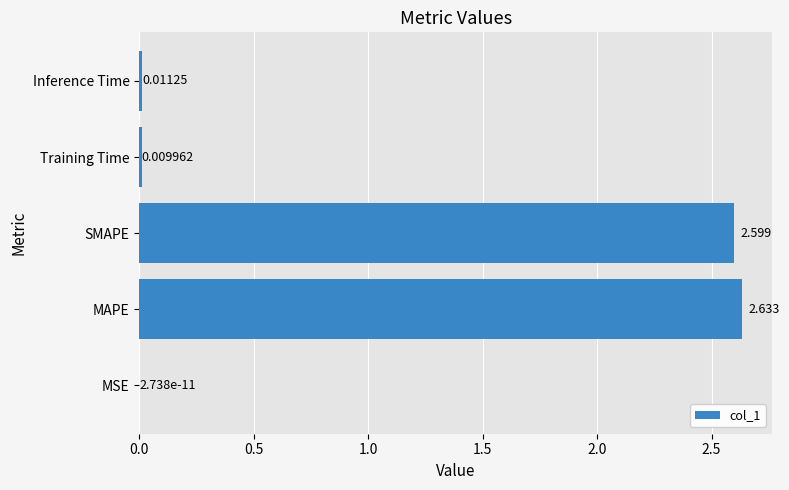

Are the bars horizontal?

Yes